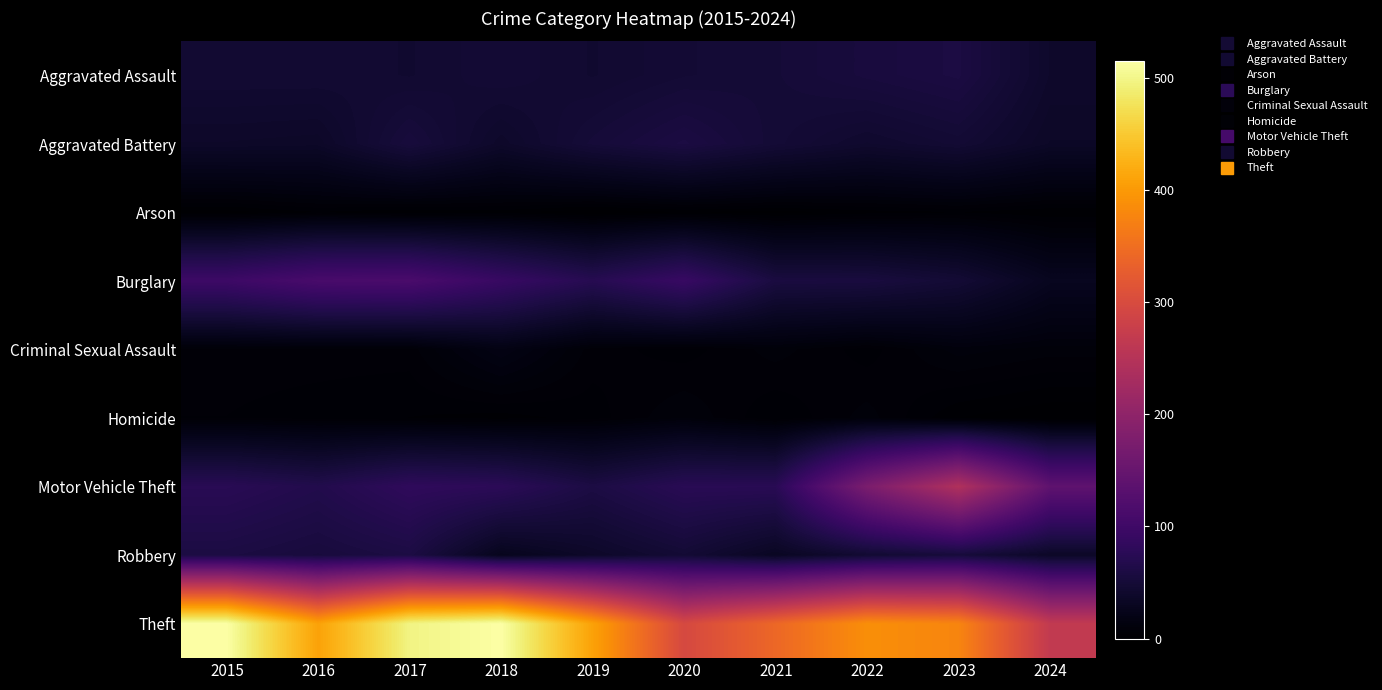

What is the greatest value displayed?

515